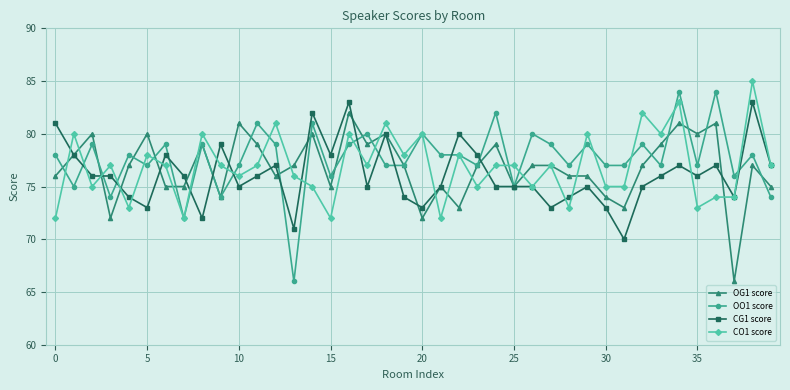

What is the value of the OO1 score point at the 18th from the left?

80